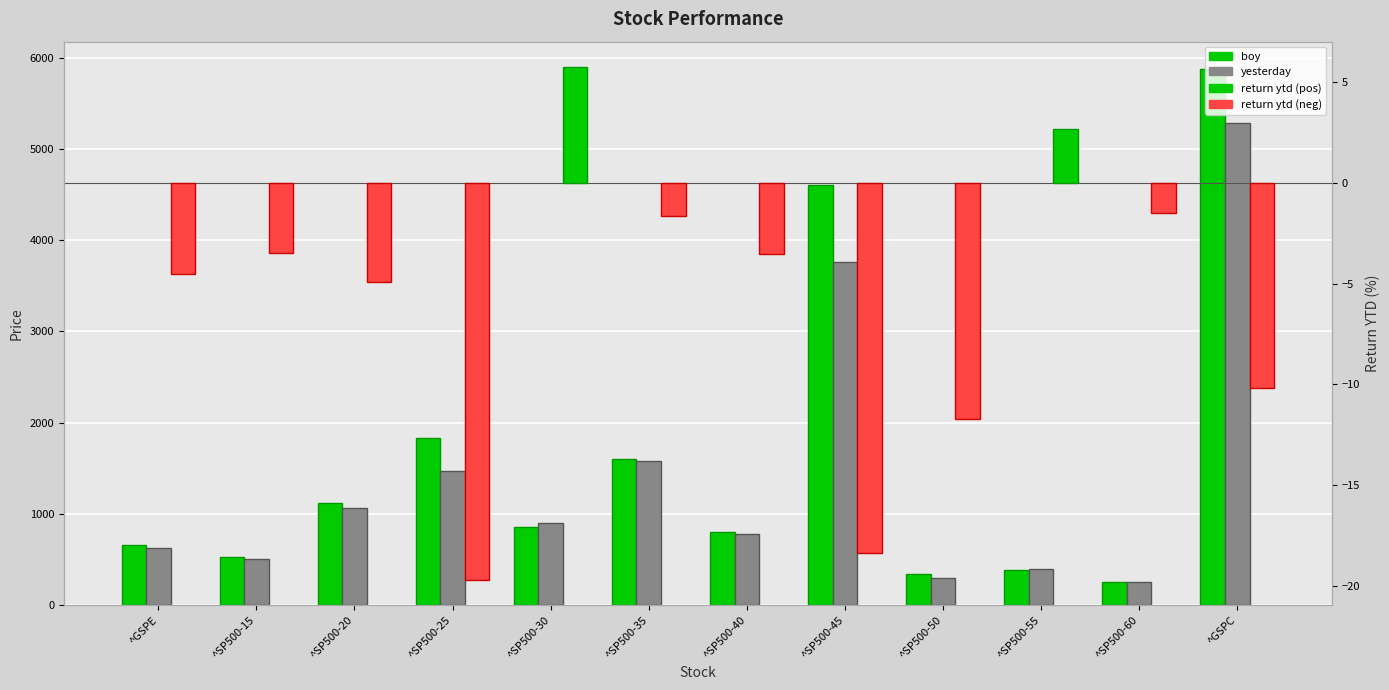

How many bars are there in total?

36